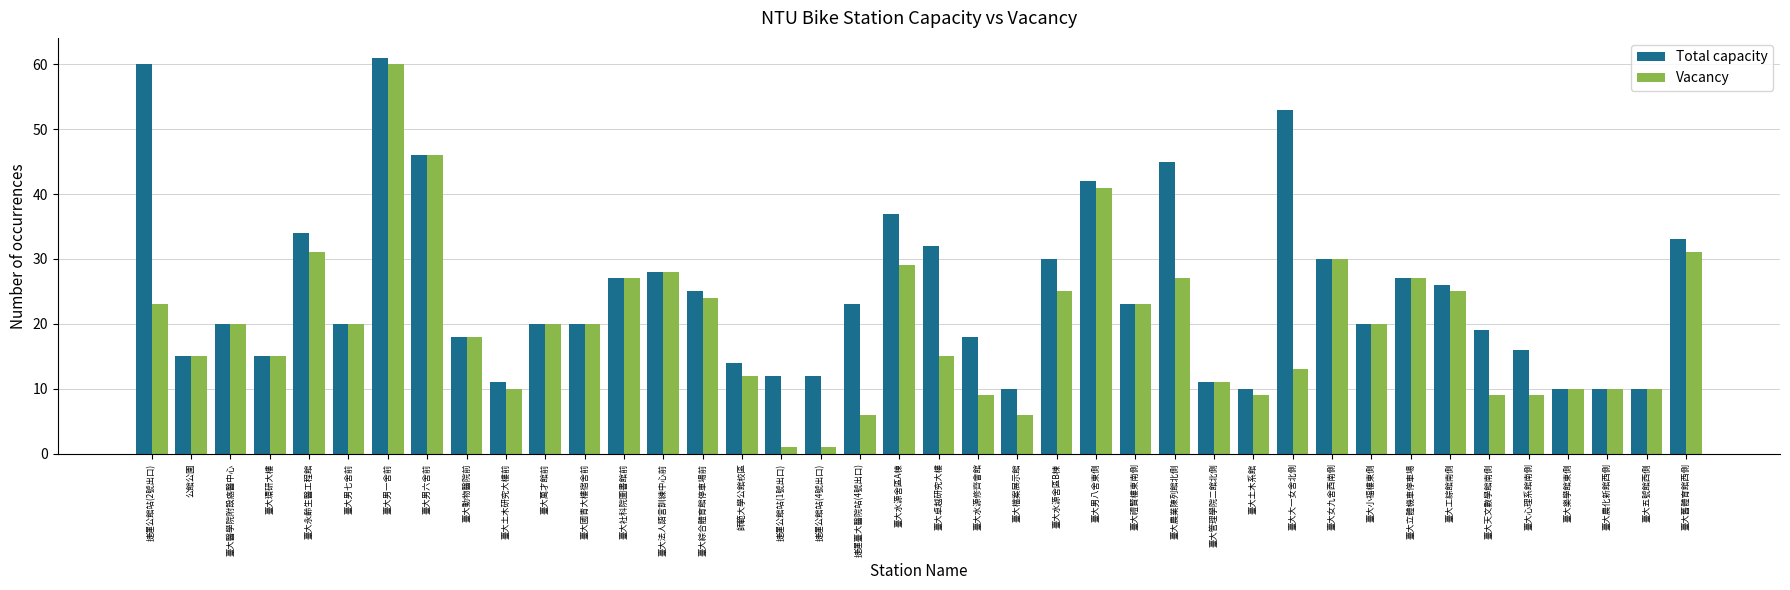

List the series in order of their peak value, lowest first.

Vacancy, Total capacity